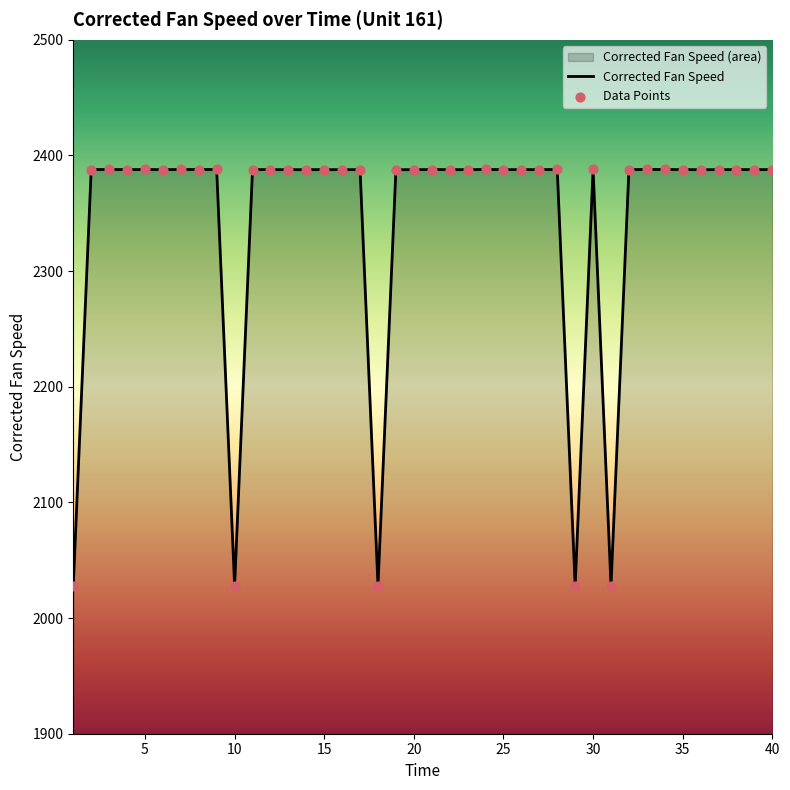

What is the greatest value displayed?

2388.0